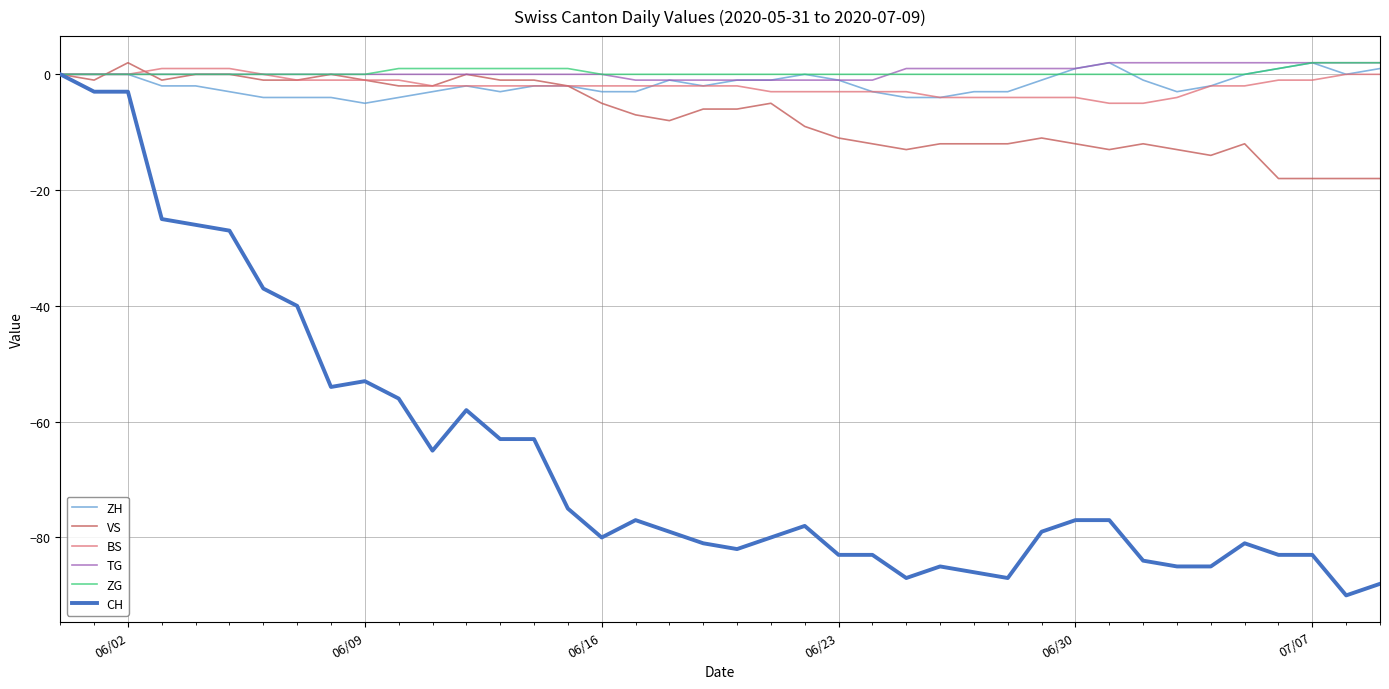

What is the minimum value for ZH?

-5